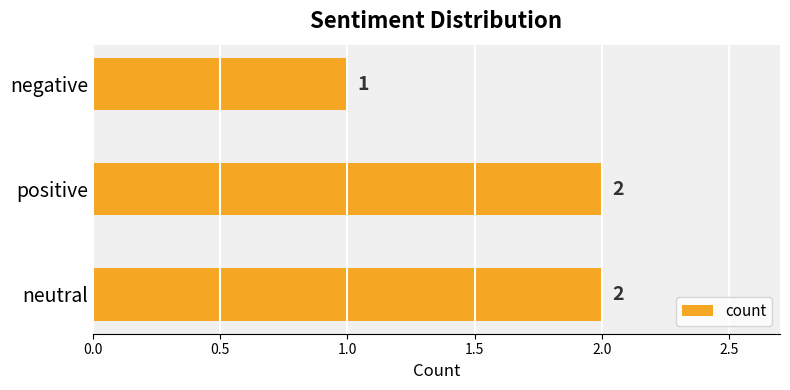

At which category does the chart reach its minimum across all series?

negative